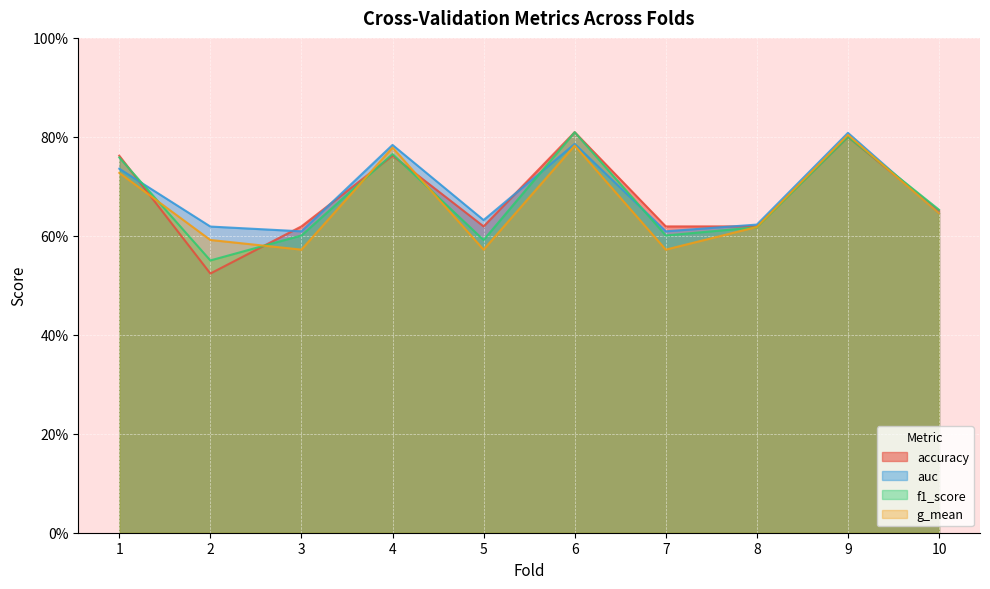

Reading right to left, what are all the values shown in this chart?

accuracy: 0.7	0.8	0.6	0.6	0.8	0.6	0.8	0.6	0.5	0.8
auc: 0.6	0.8	0.6	0.6	0.8	0.6	0.8	0.6	0.6	0.7
f1_score: 0.7	0.8	0.6	0.6	0.8	0.6	0.8	0.6	0.6	0.8
g_mean: 0.6	0.8	0.6	0.6	0.8	0.6	0.8	0.6	0.6	0.7